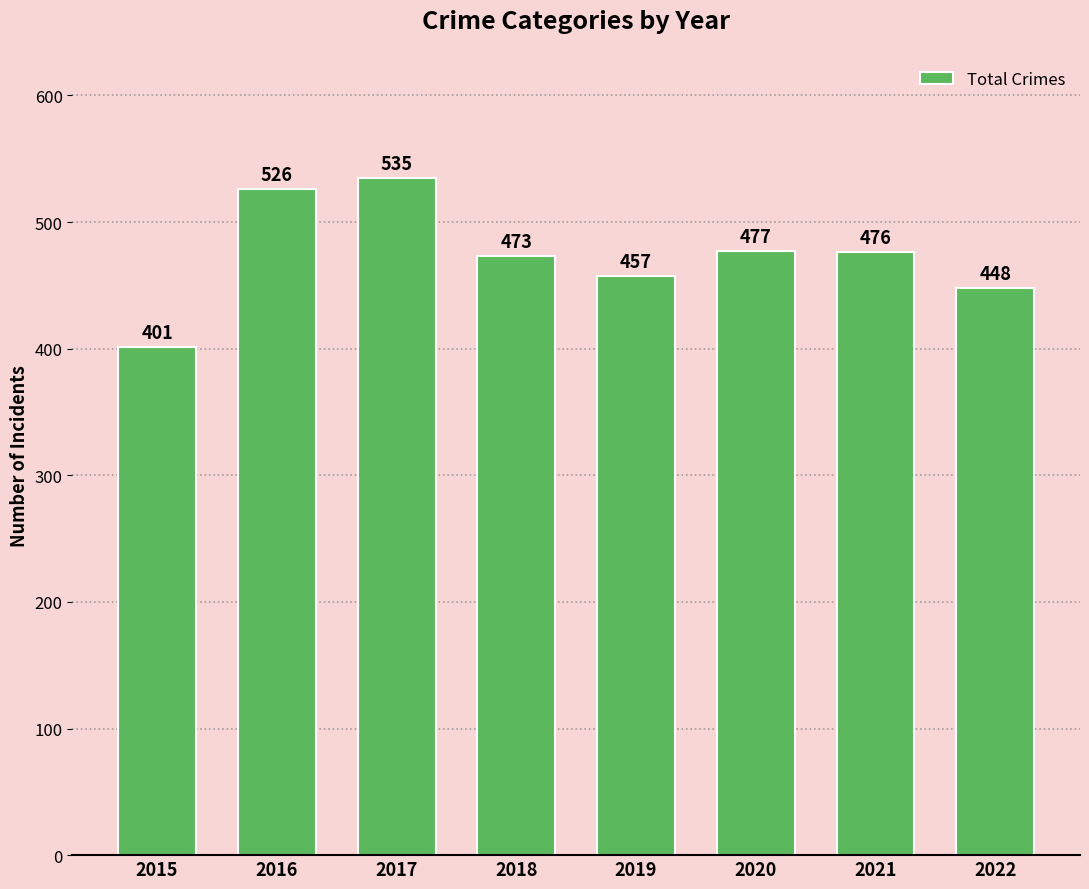

Rank the categories by value from lowest to highest.

2015, 2022, 2019, 2018, 2021, 2020, 2016, 2017